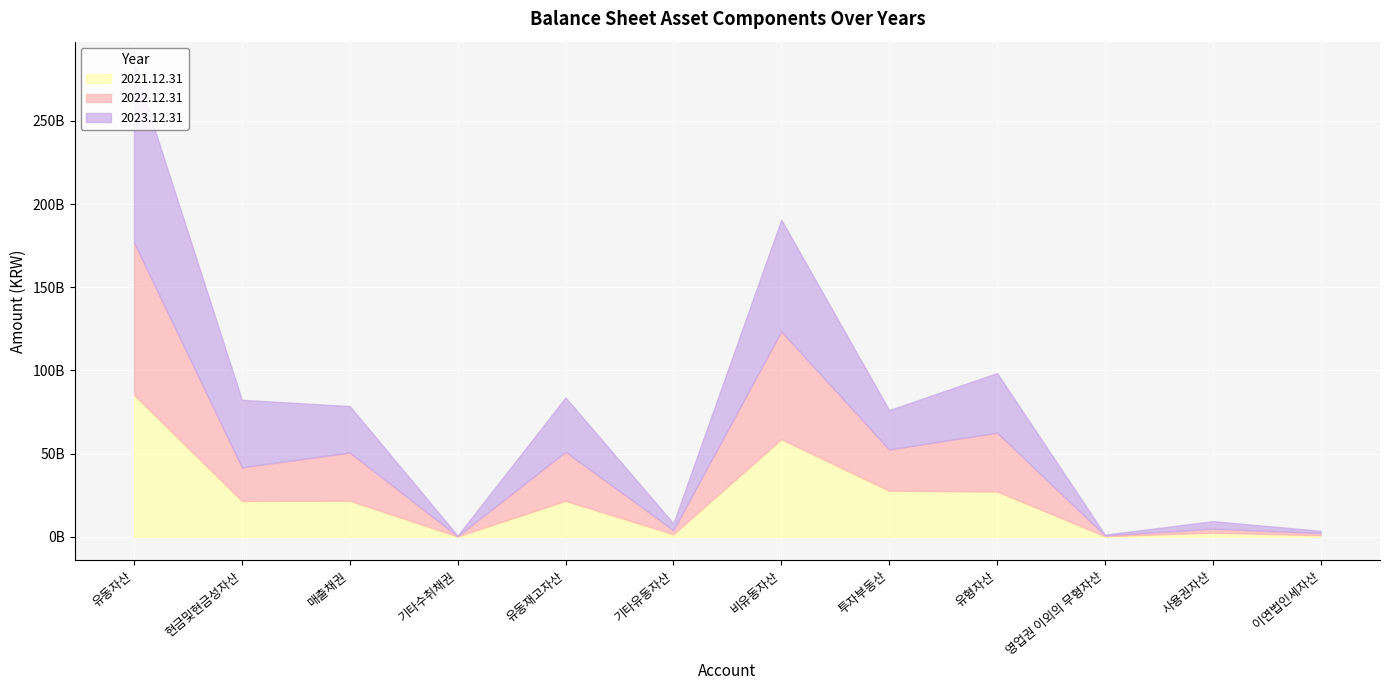

What are all the series names shown in the legend?

2021.12.31, 2022.12.31, 2023.12.31